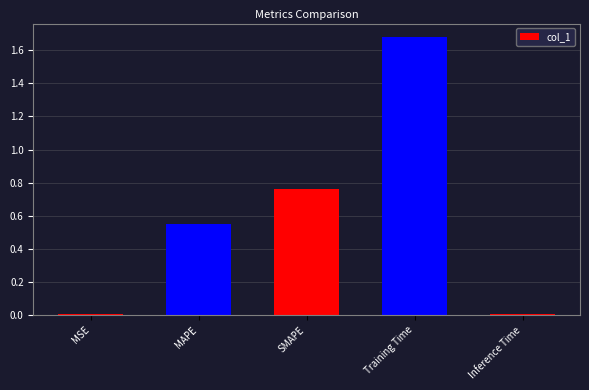

What is the sum of all values?

3.0